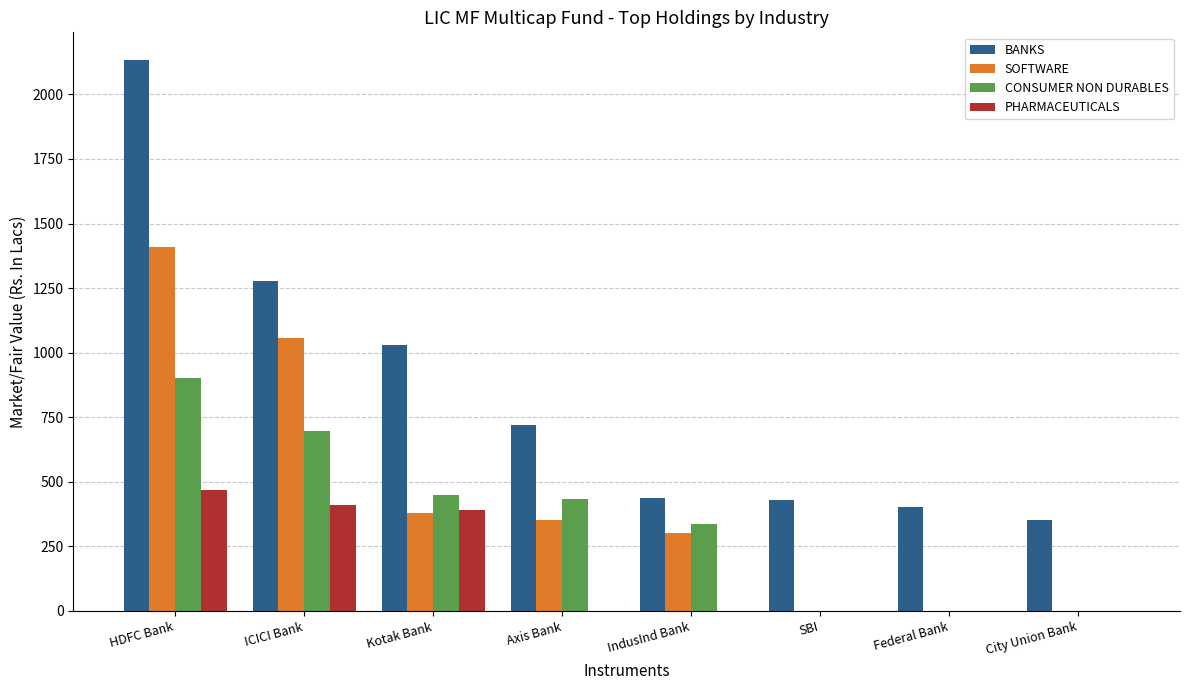

The CONSUMER NON DURABLES series shows 902.4 at HDFC Bank. True or false?

True